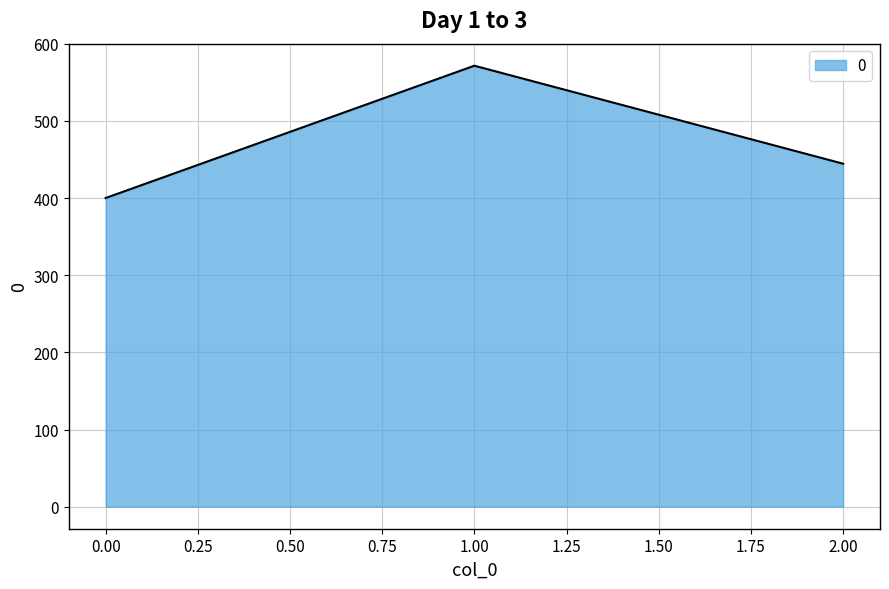

What is the maximum value shown in the chart?

571.4